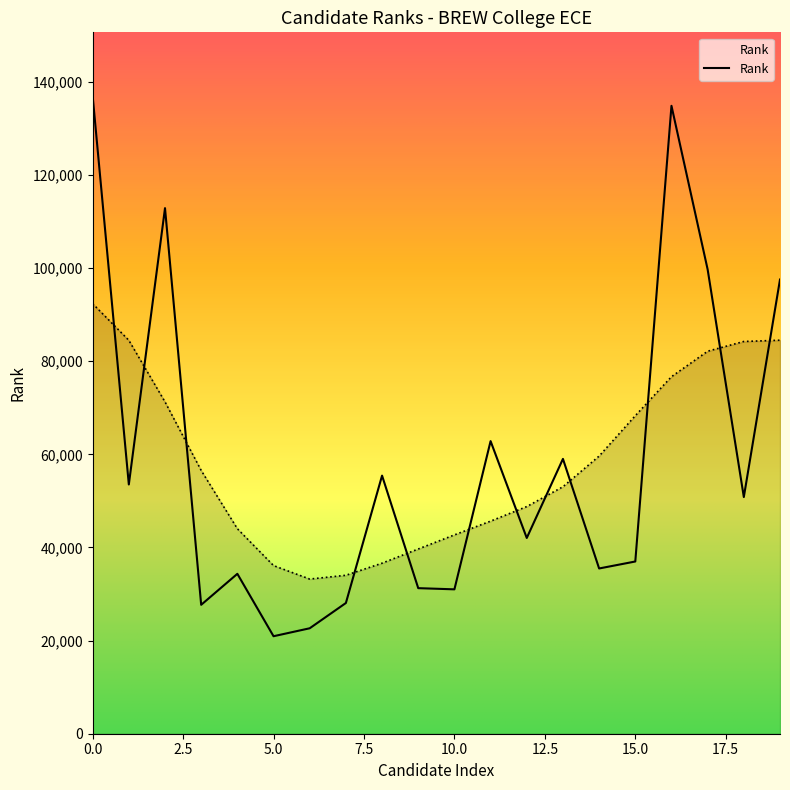

At which category does the chart reach its minimum across all series?

5